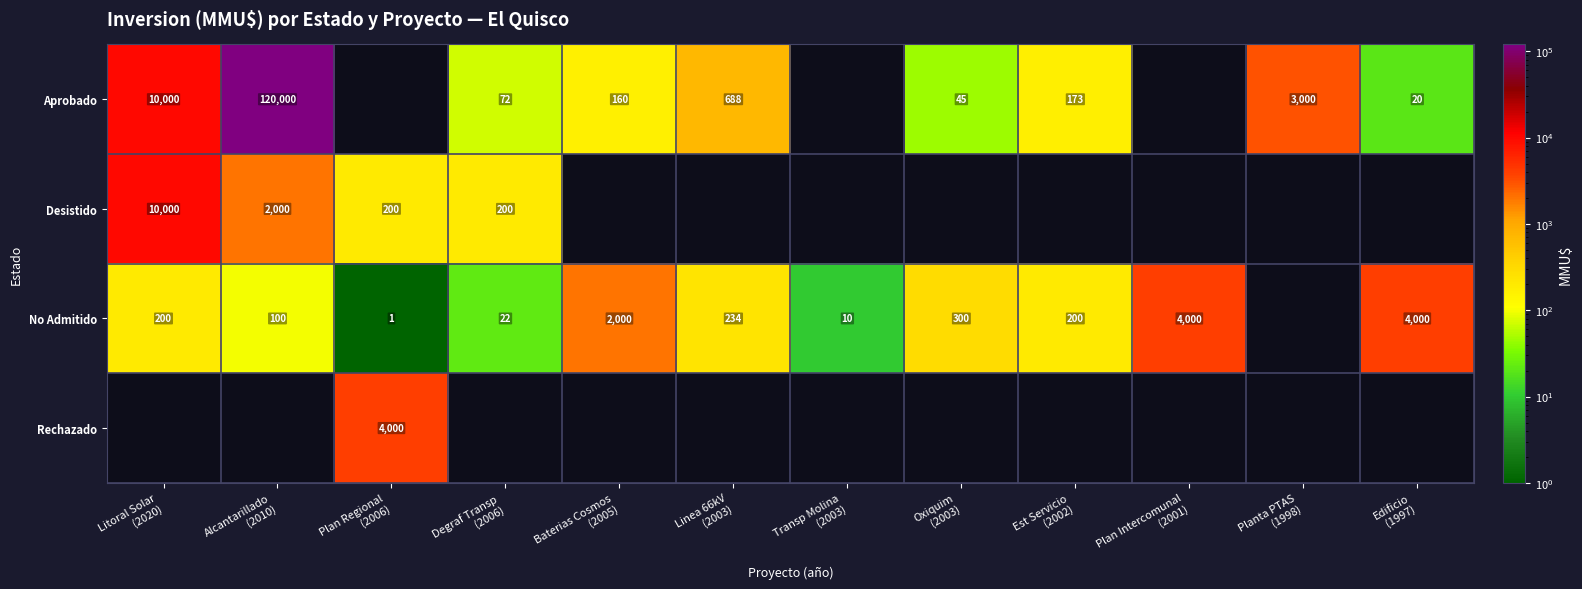

True or false: Rechazado has a value of 4000.0 at Plan Regional (2006).

True